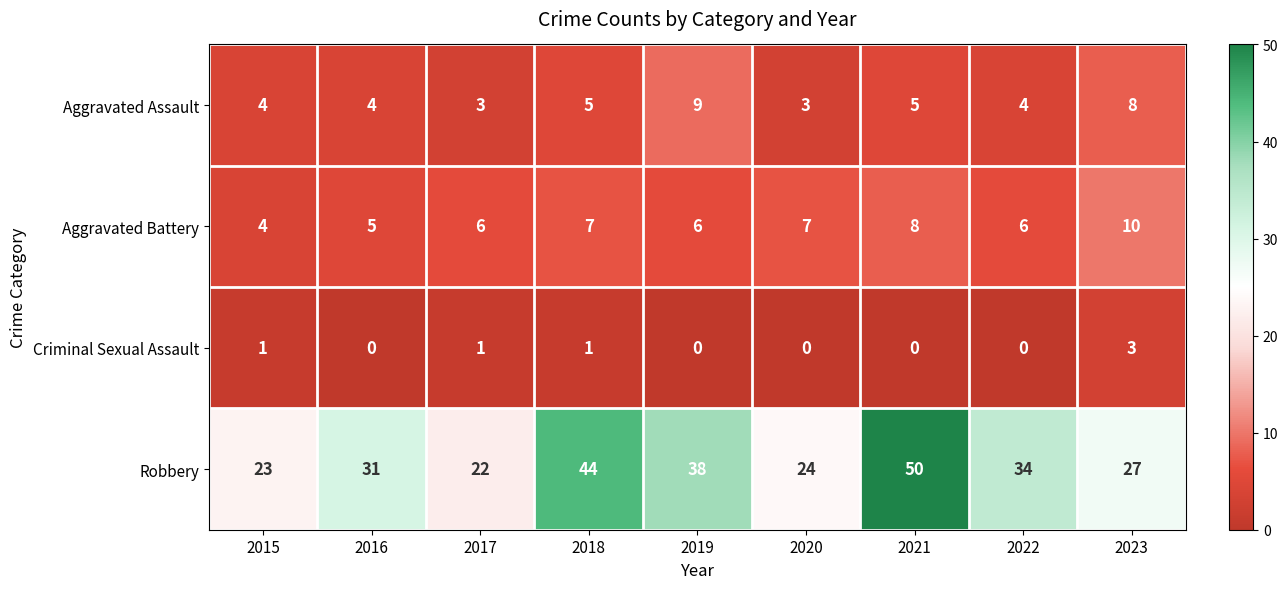

What is the maximum value shown in the chart?

50